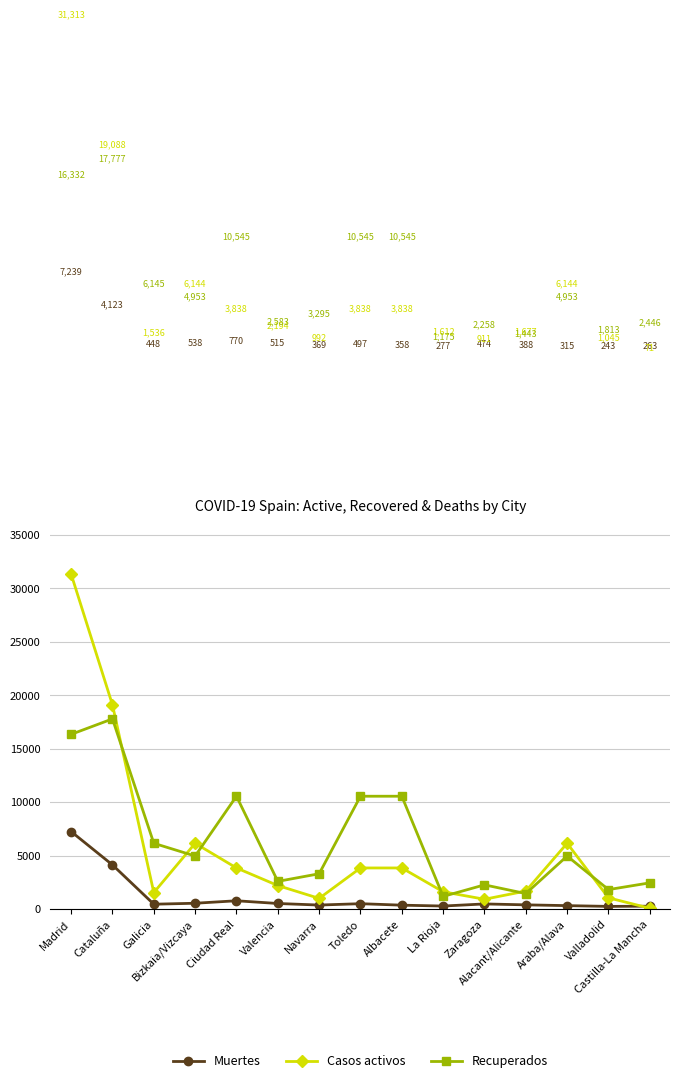

What is the label of the 10th point from the right?

Valencia